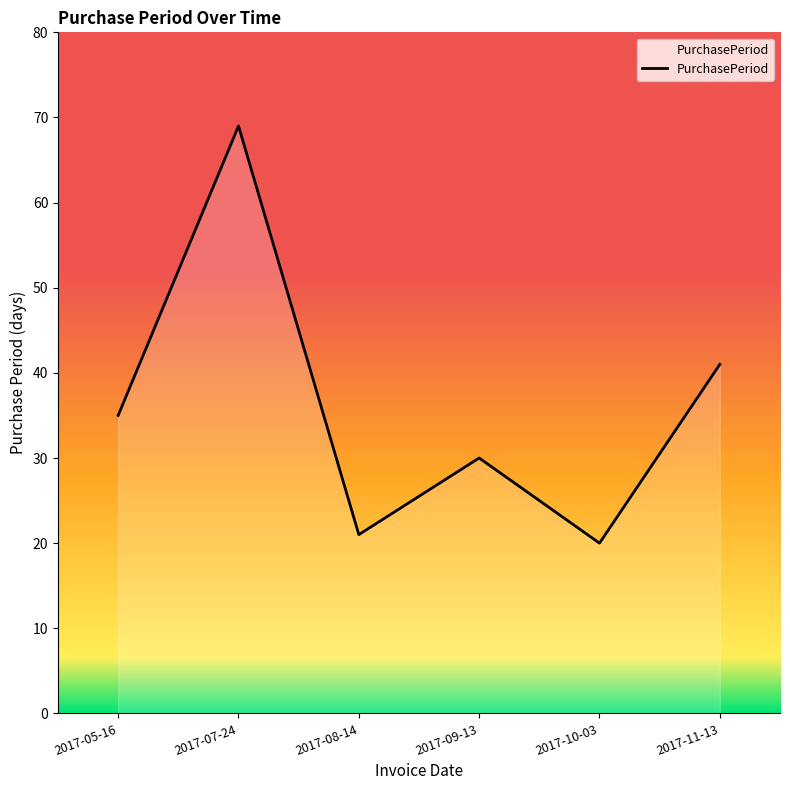

At which category does the chart reach its minimum across all series?

2017-10-03